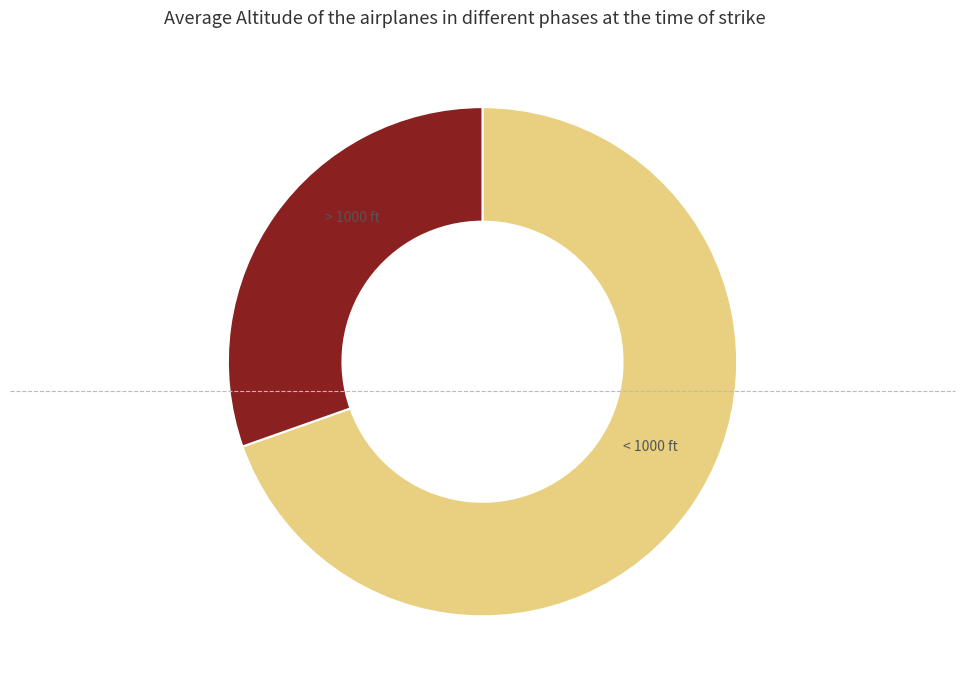

Is > 1000 ft the majority of the pie?

No